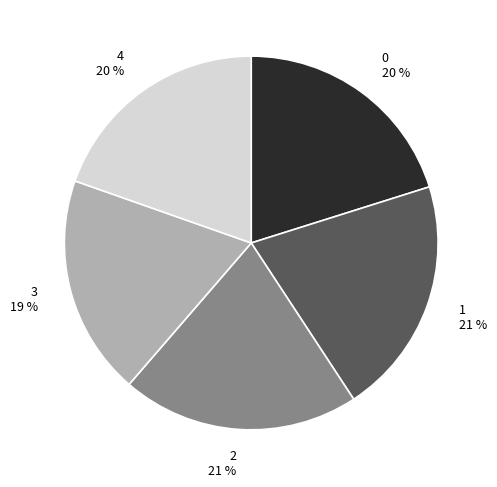

To the nearest percent, what is the difference between the largest and smallest slice percentages?

2%